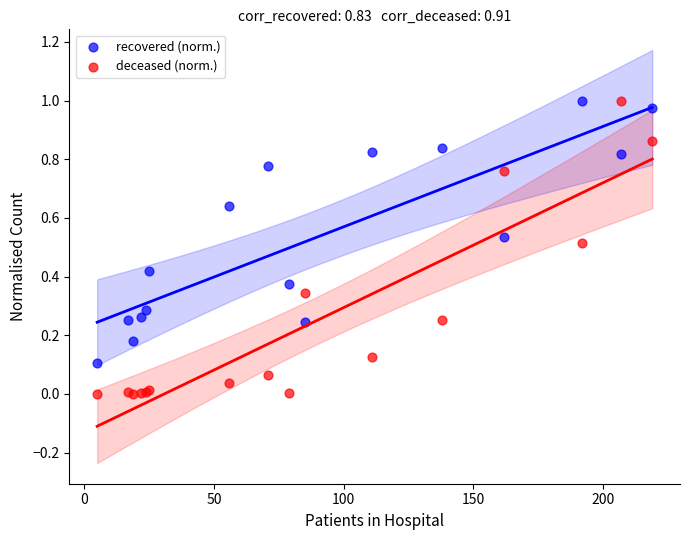

Which series has the largest Y range (max minus min)?

deceased (norm.)